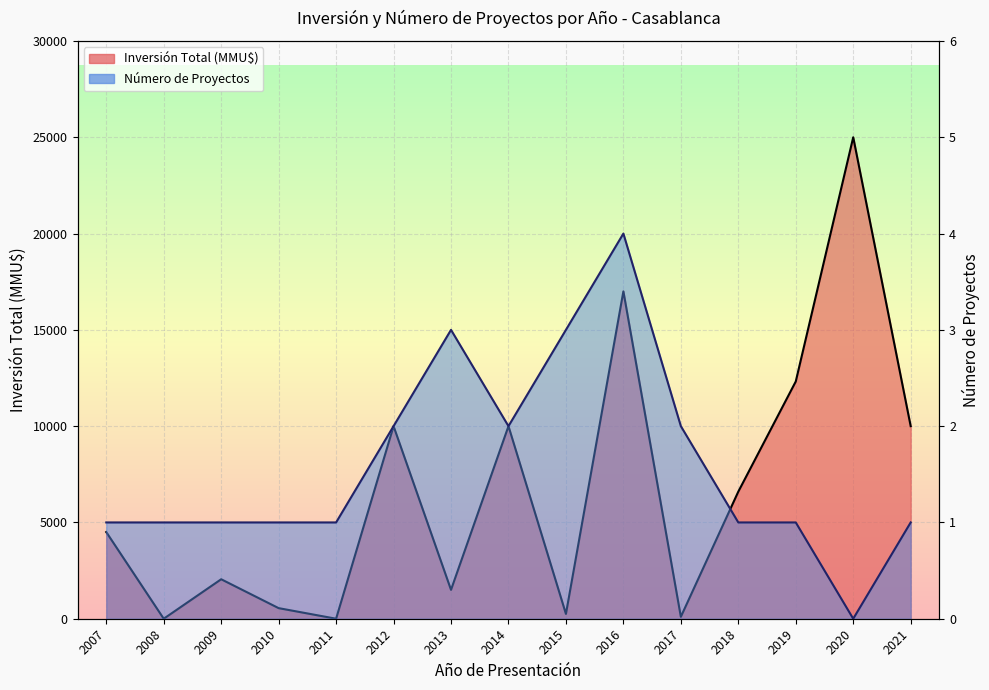

Rank the series by their maximum value, from lowest to highest.

Número de Proyectos, Inversión Total (MMU$)